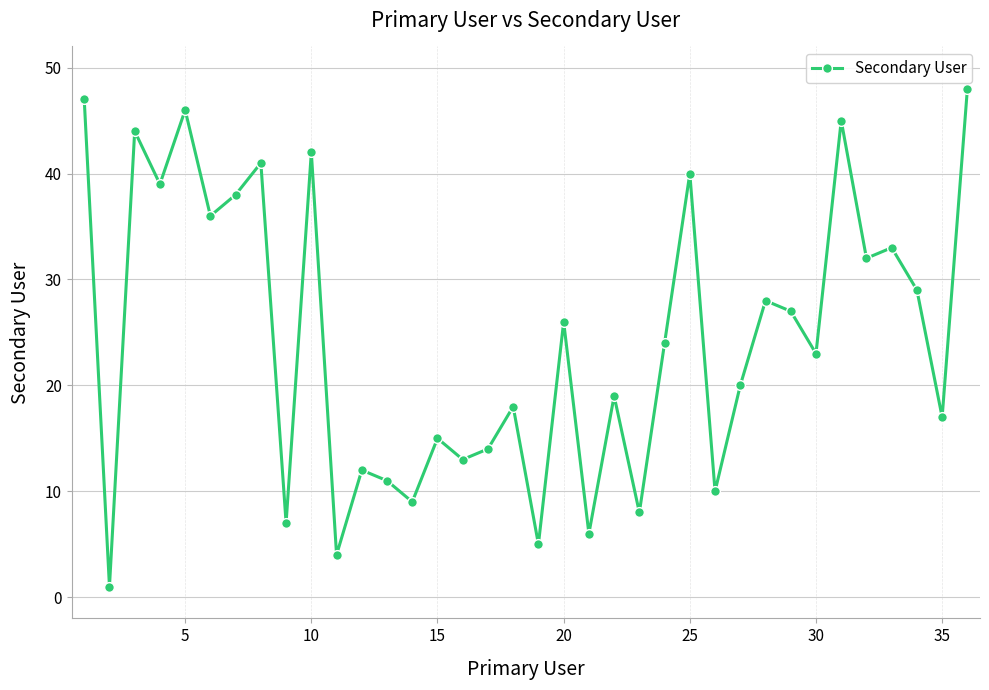

What is the difference between the maximum and minimum values?

47